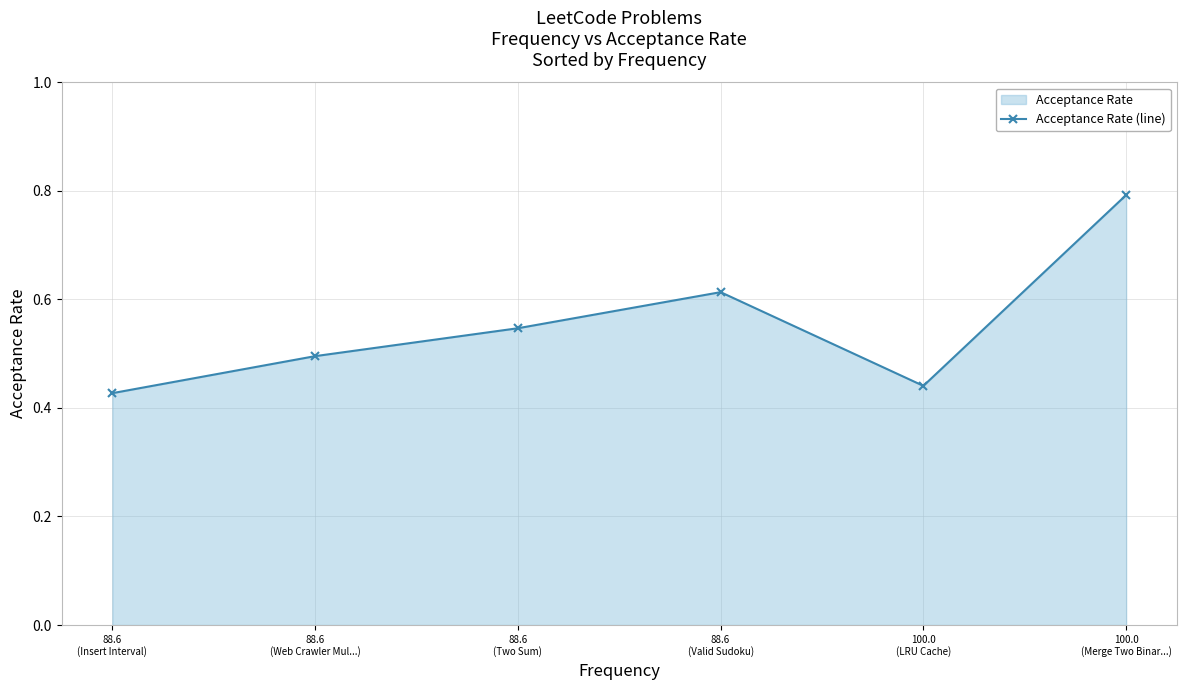

What is the greatest value displayed?

0.8